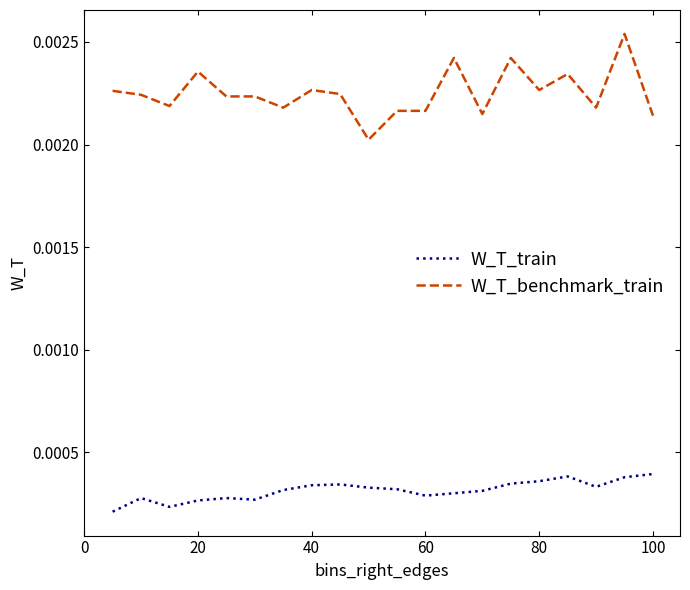

What are all the series names shown in the legend?

W_T_train, W_T_benchmark_train